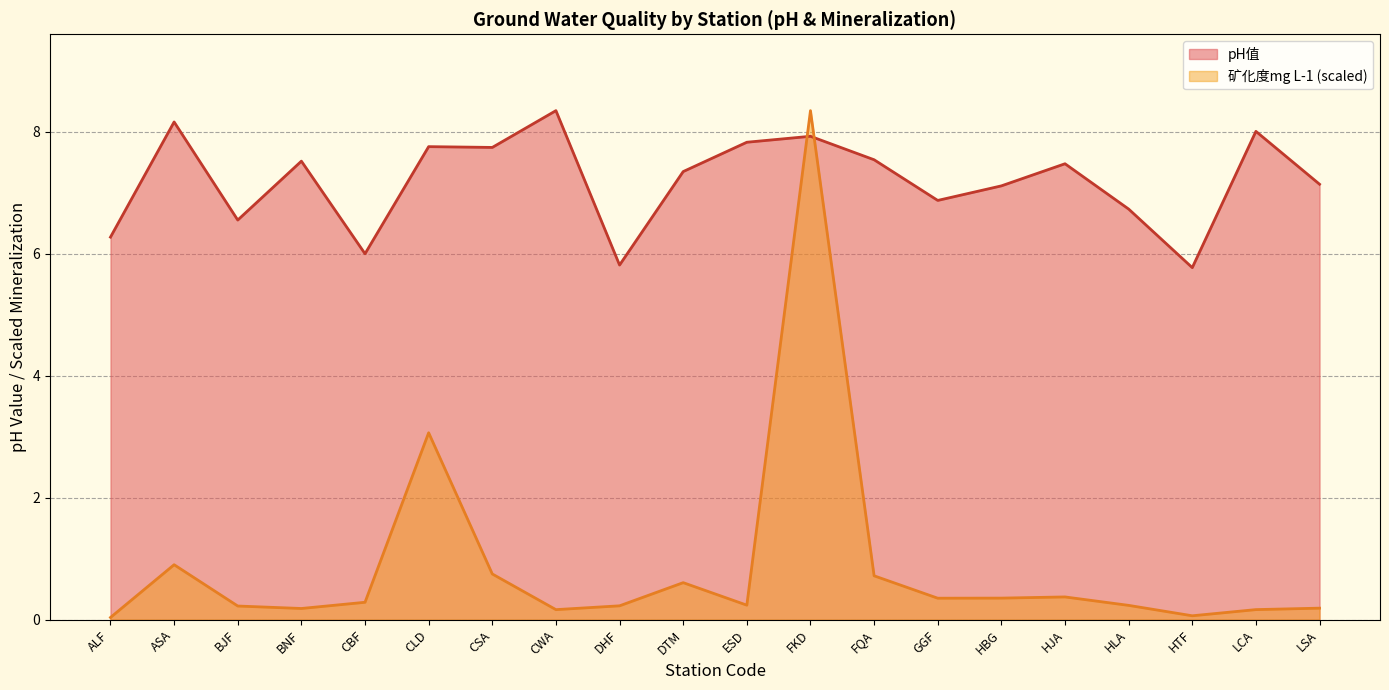

How many data points in pH值 are above 7?

13